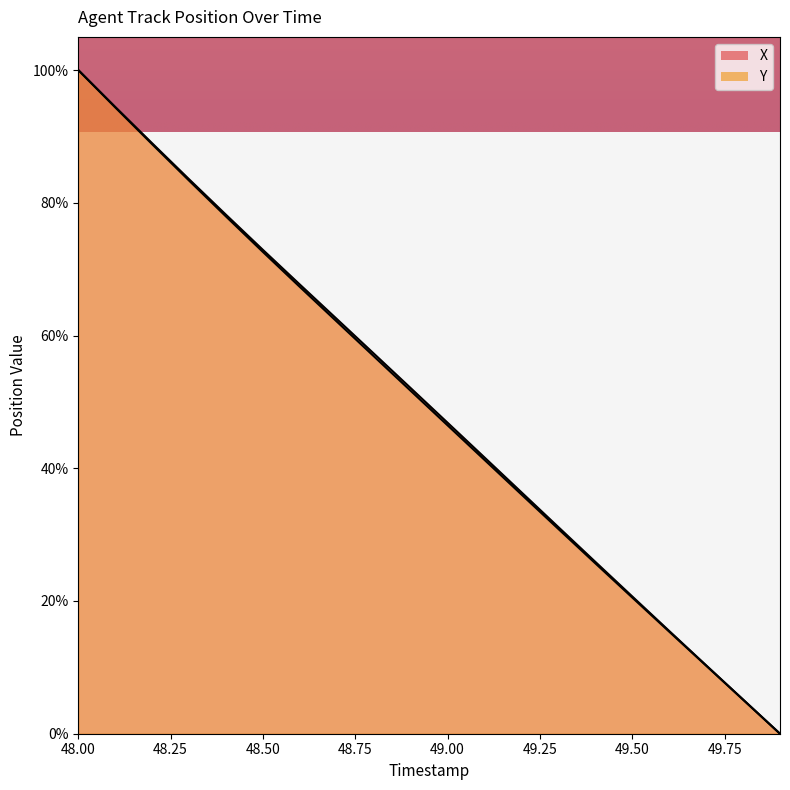

How many lines are shown in the chart?

2